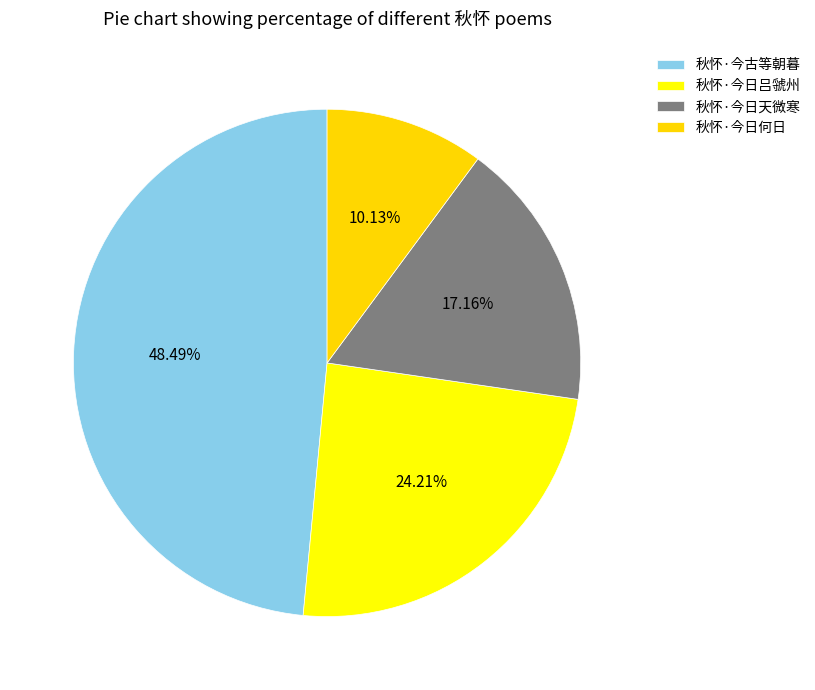

To the nearest percent, what is the average slice percentage?

25%